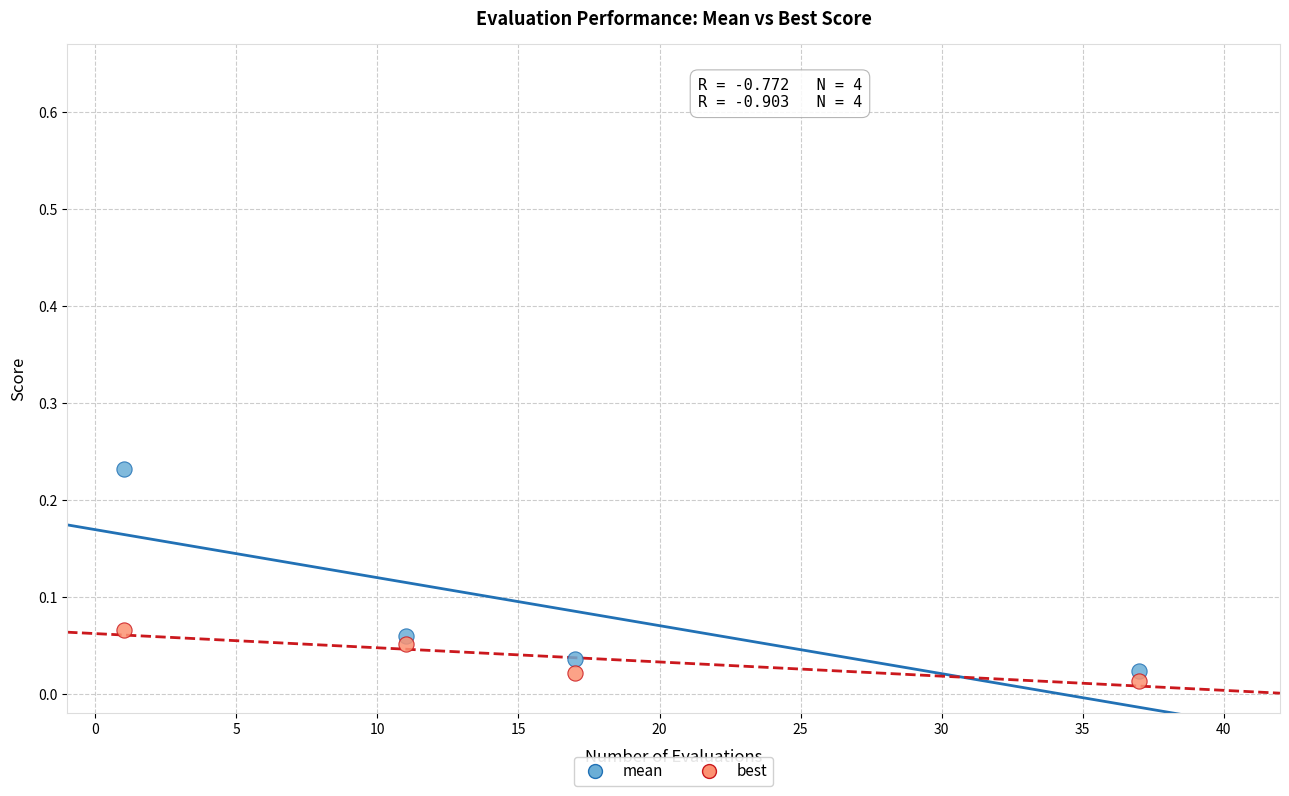

Which series contains the highest Y value?

mean